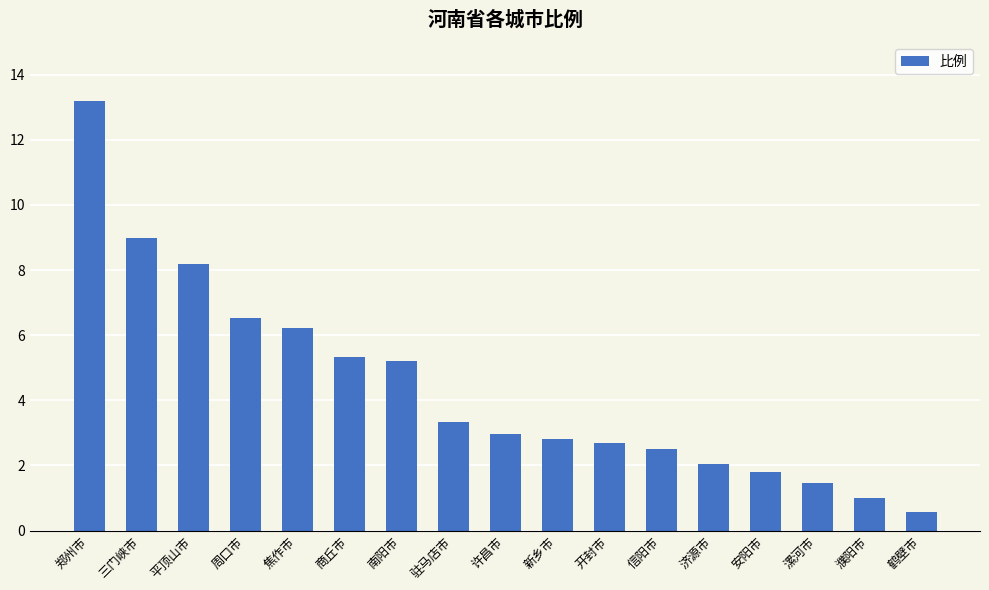

What is the average value?

4.4